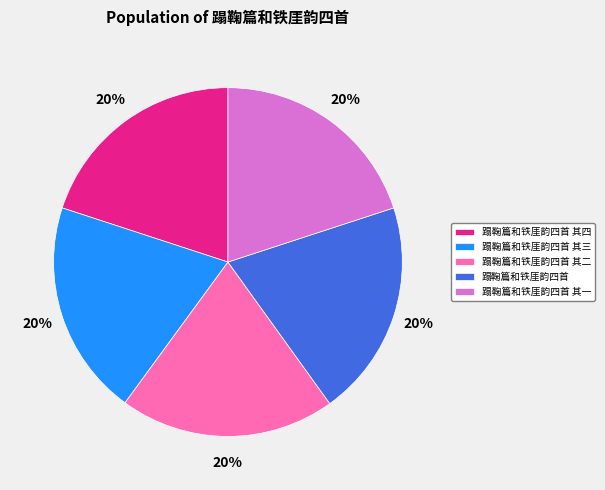

To the nearest percent, what is the average slice percentage?

20%